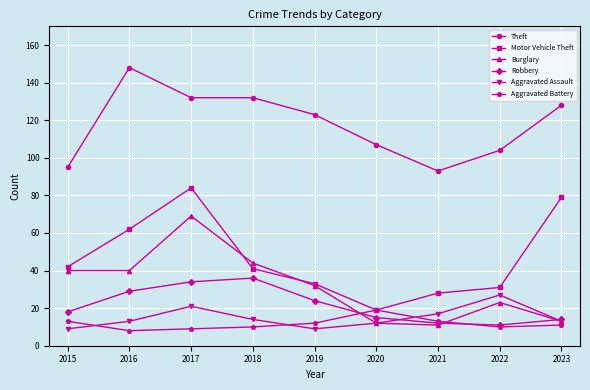

What is the sum of all Robbery values?

193